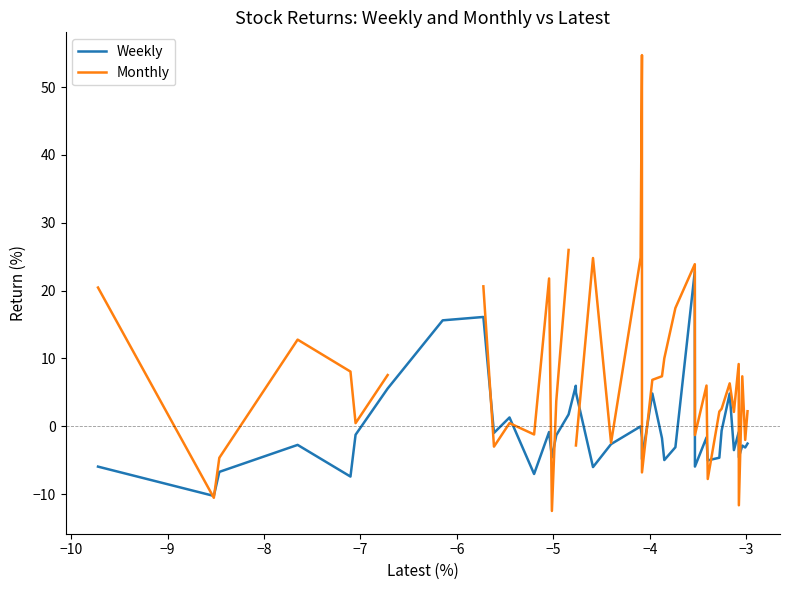

What is the minimum value for Weekly?

-10.3